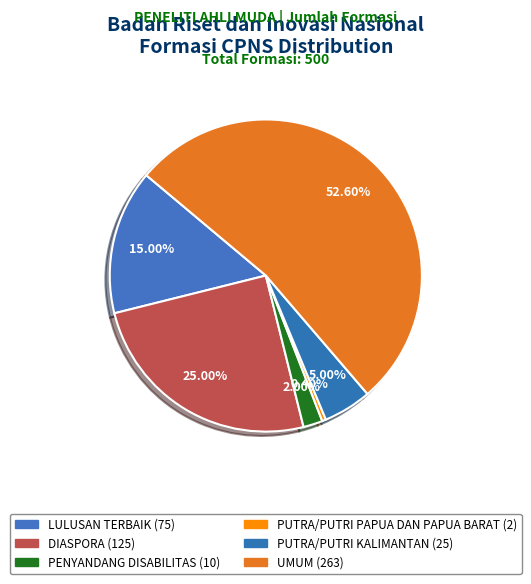

How many segments does this pie chart have?

6